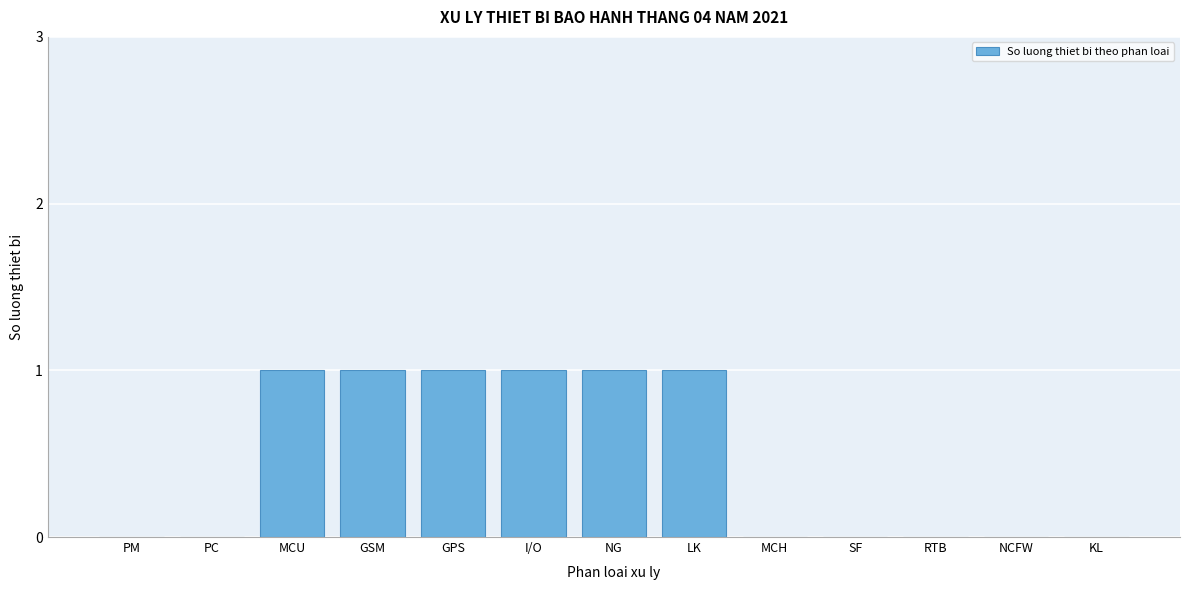

Reading right to left, list all the values displayed in this chart.

KL=0	NCFW=0	RTB=0	SF=0	MCH=0	LK=1	NG=1	I/O=1	GPS=1	GSM=1	MCU=1	PC=0	PM=0